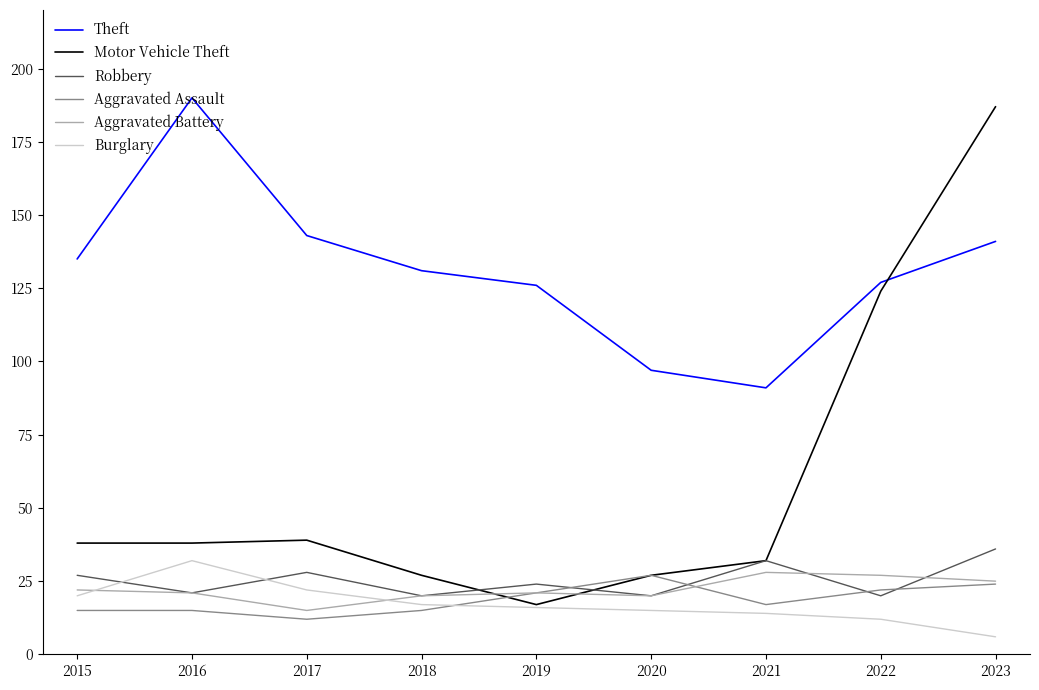

True or false: Burglary and Theft intersect in this chart.

False